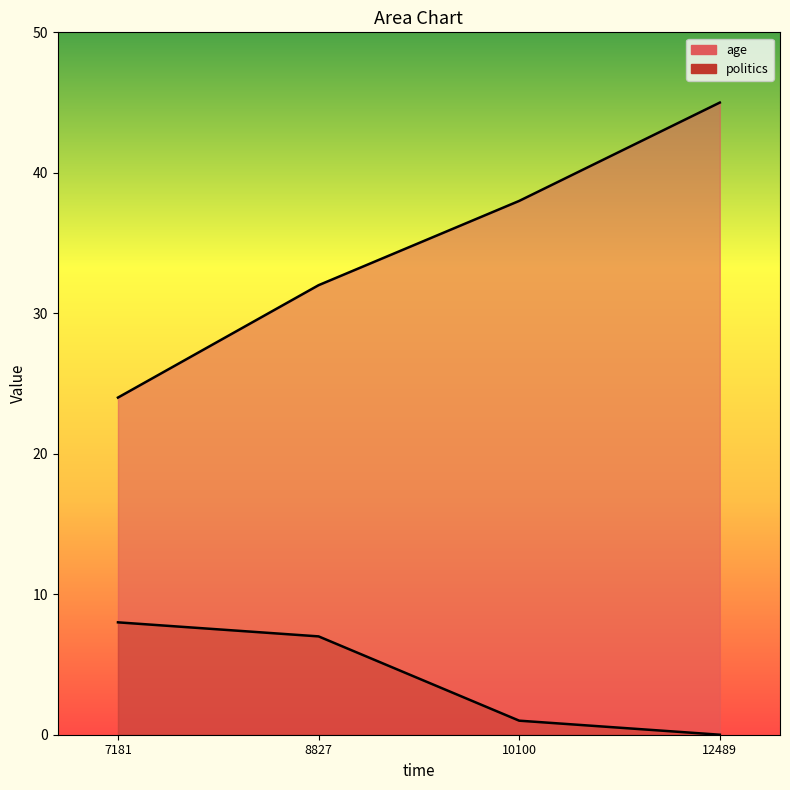

At how many categories does at least one series exceed 34?

2